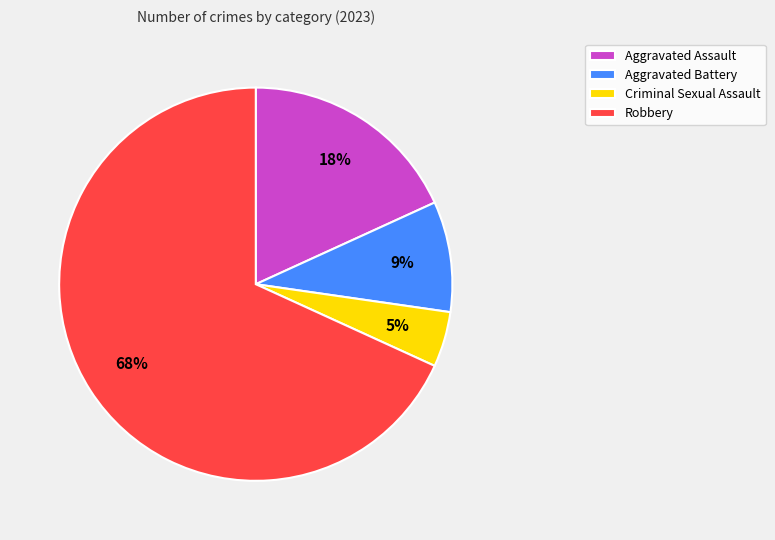

Is the sum of Robbery and Criminal Sexual Assault greater than half?

Yes